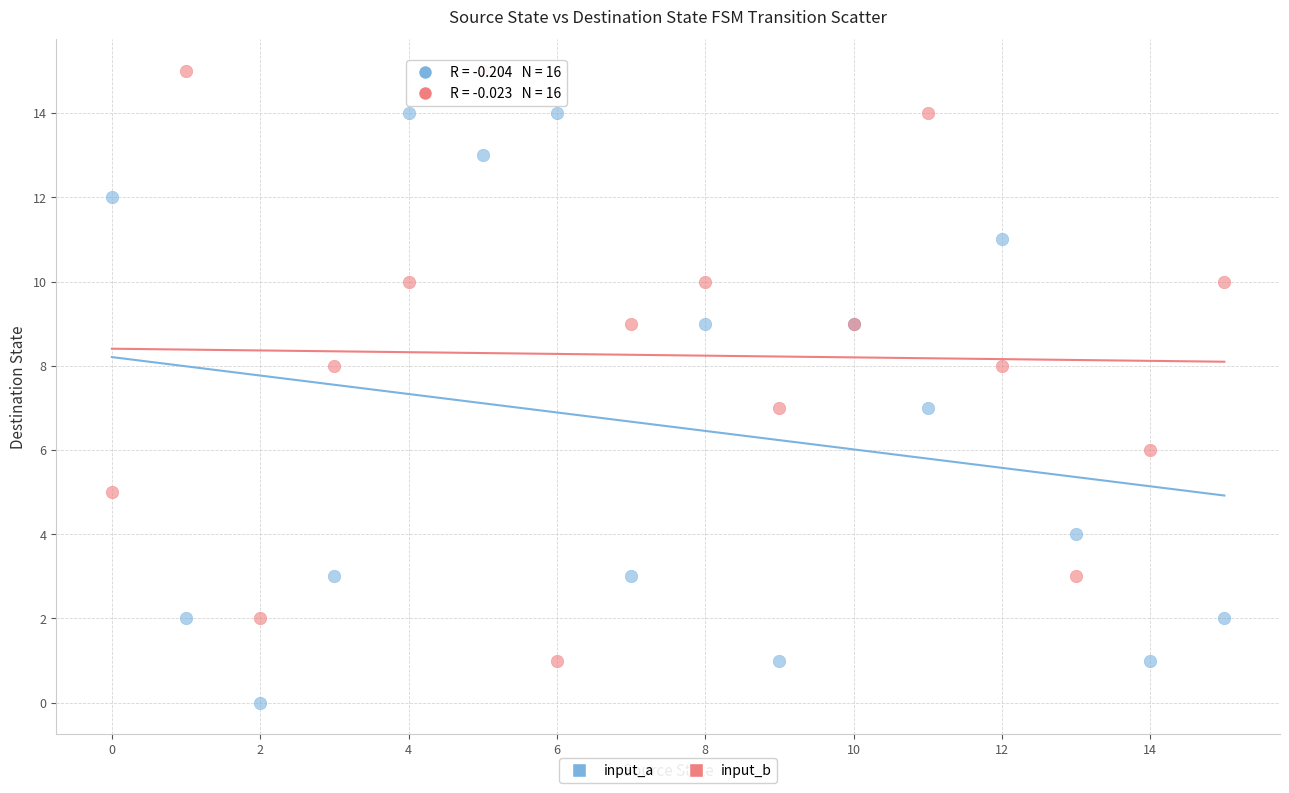

Which series contains the highest Y value?

input_b